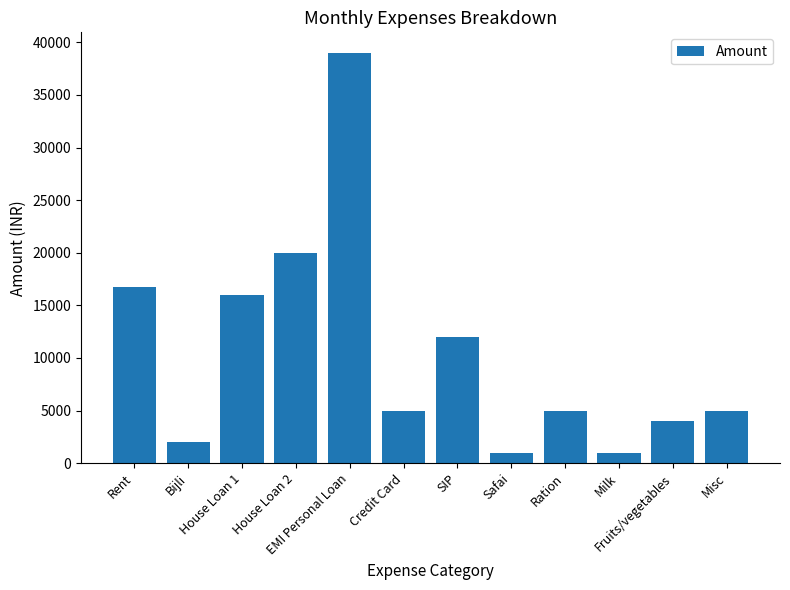

What is the difference between the maximum and second lowest values?

38000